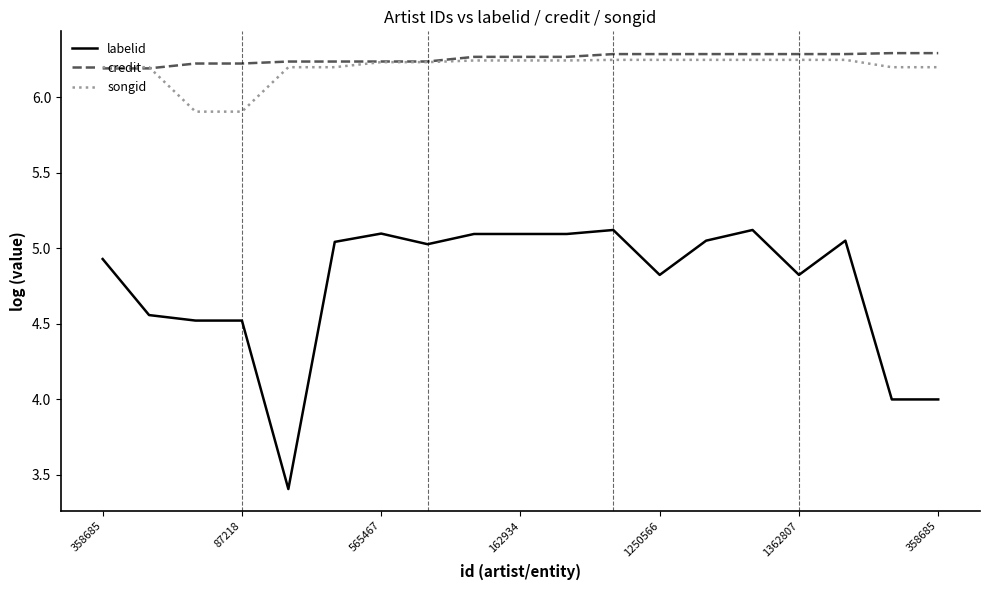

Which series has the largest range (max minus min)?

labelid